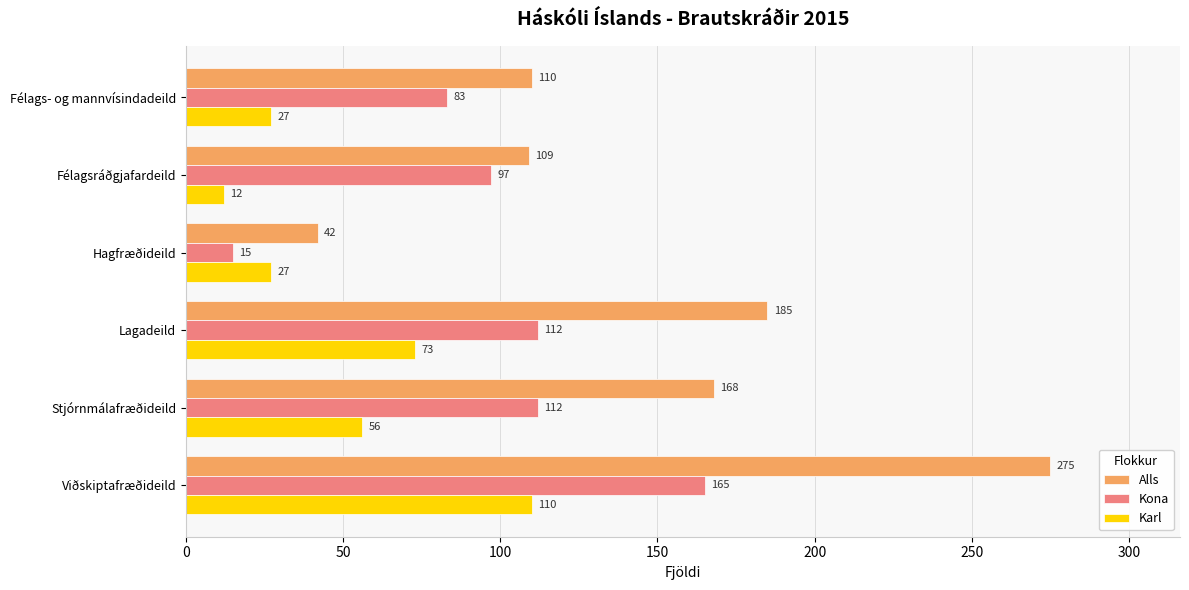

Rank the series by their average value, from lowest to highest.

Karl, Kona, Alls